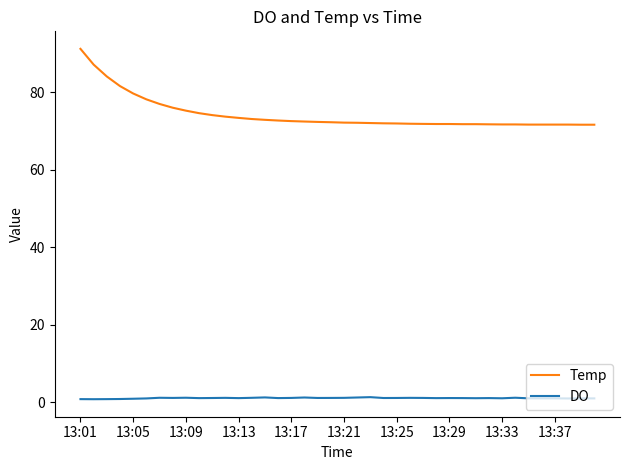

Which series has the largest total across all categories?

Temp